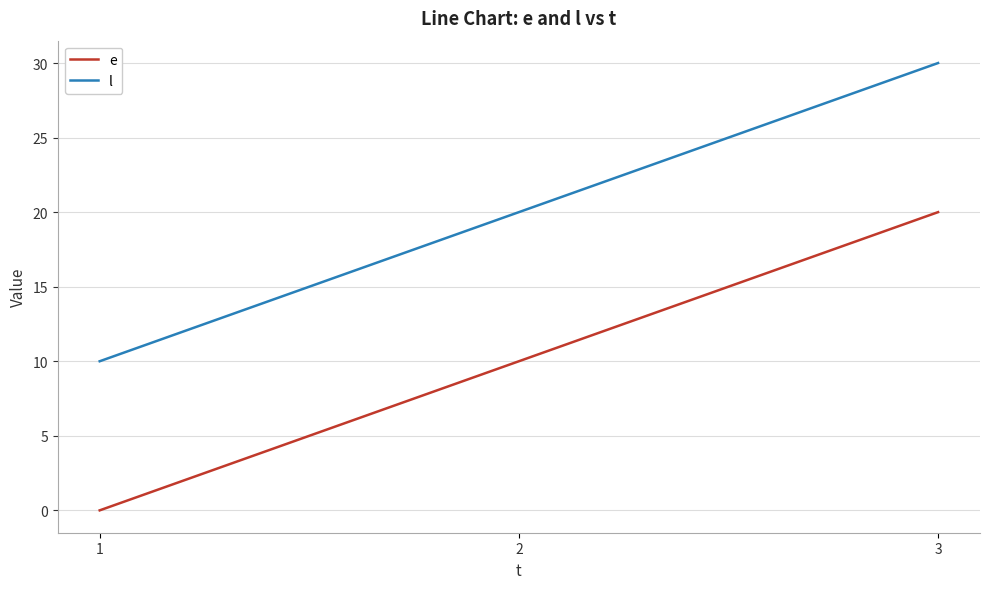

How many positive values does the e series have?

2